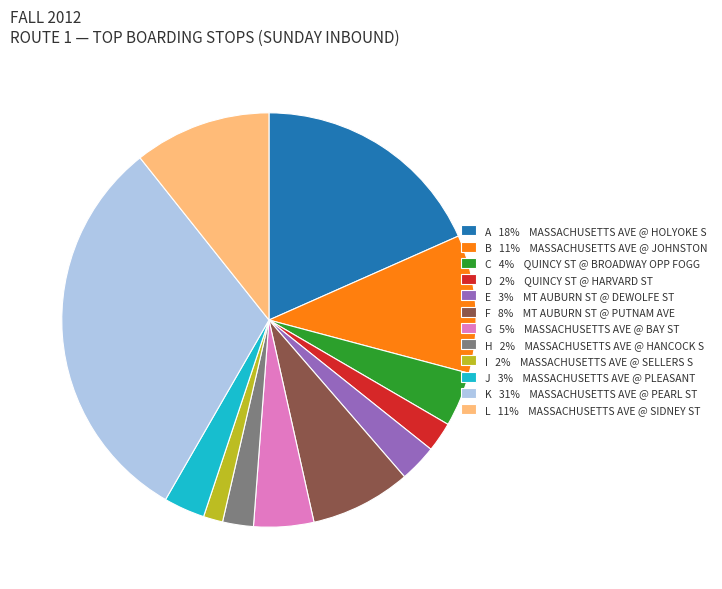

True or false: C 4% QUINCY ST @ BROADWAY OPP FOGG accounts for 11% of the total.

False